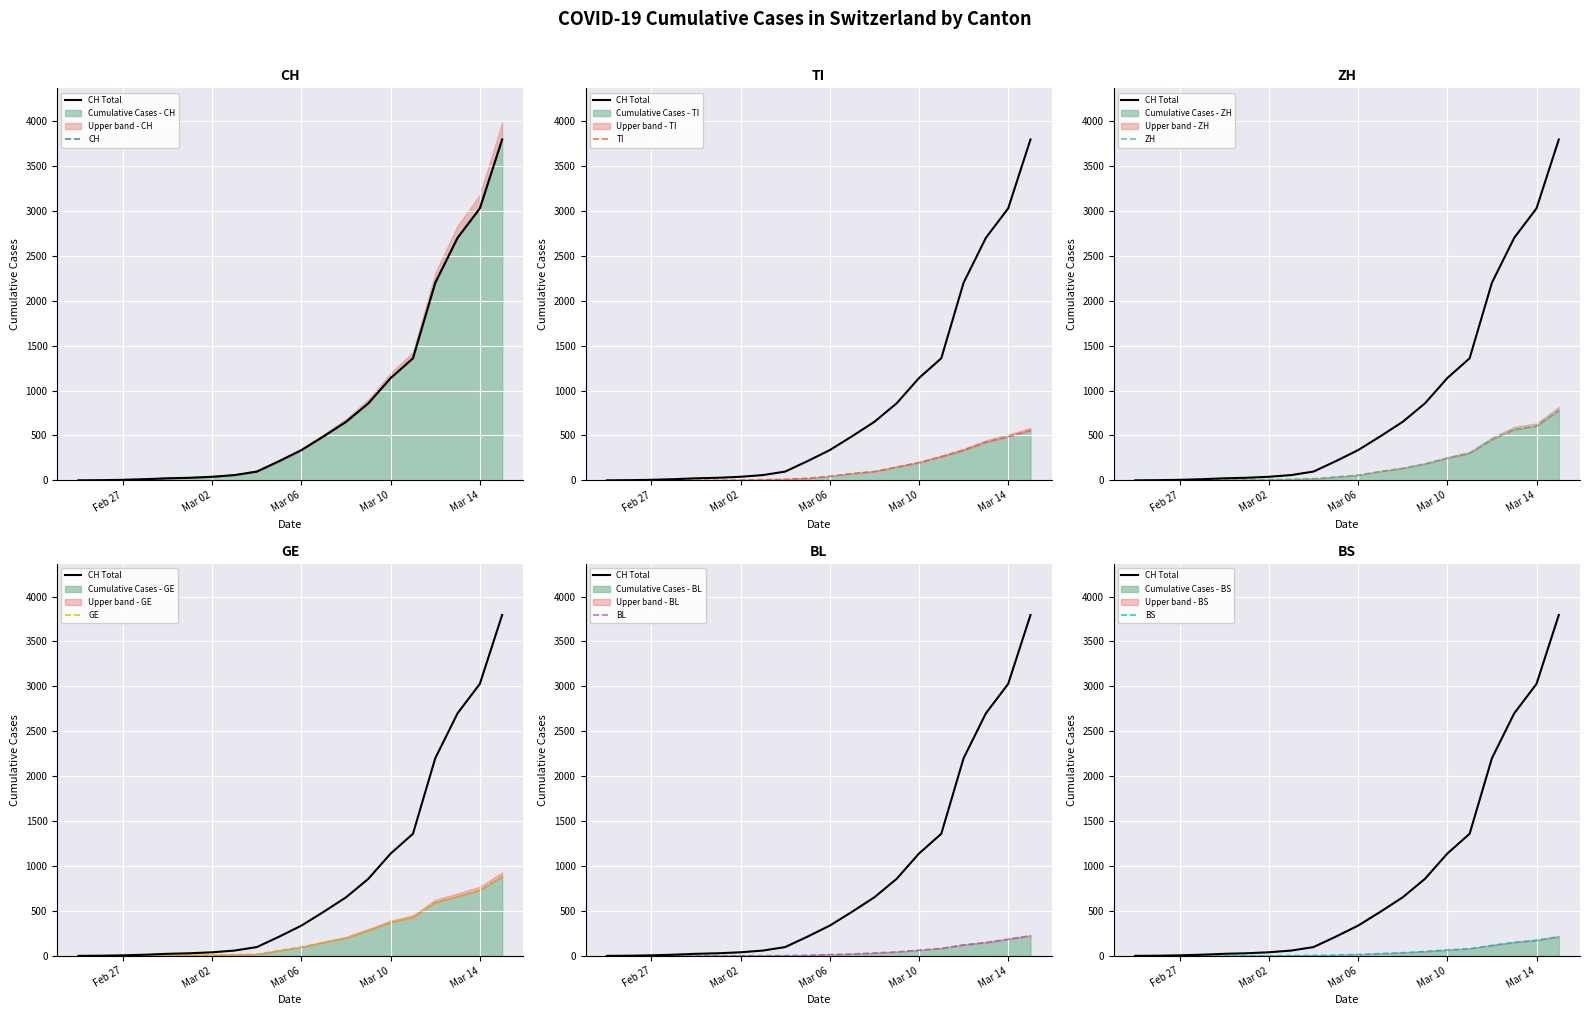

At which label is TI closest to 278?

2020-03-11